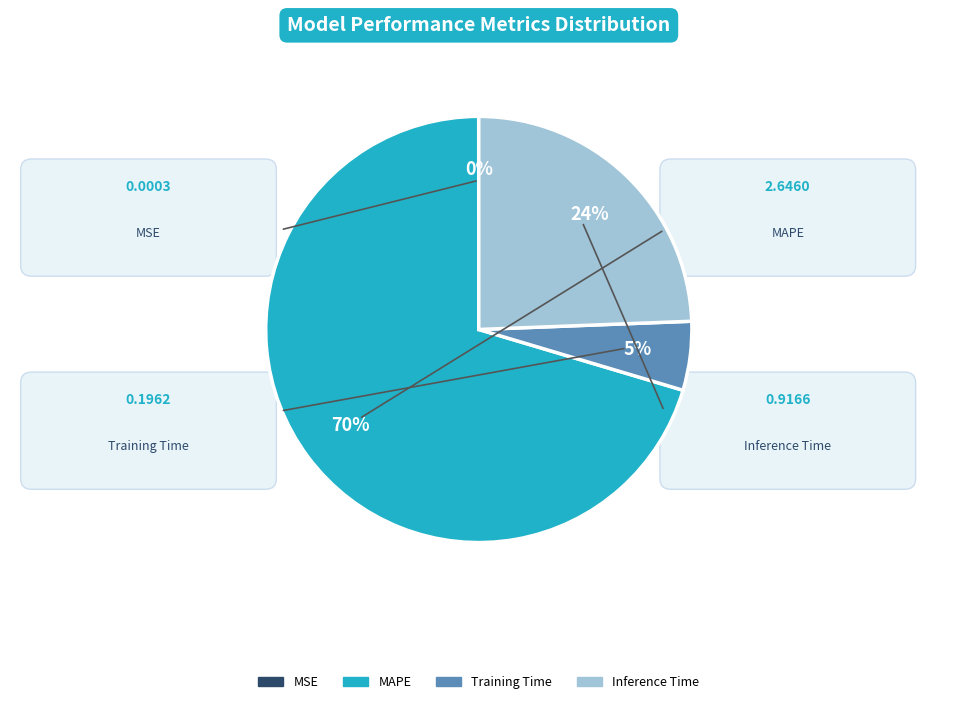

The Training Time slice represents 5% of the pie. True or false?

True